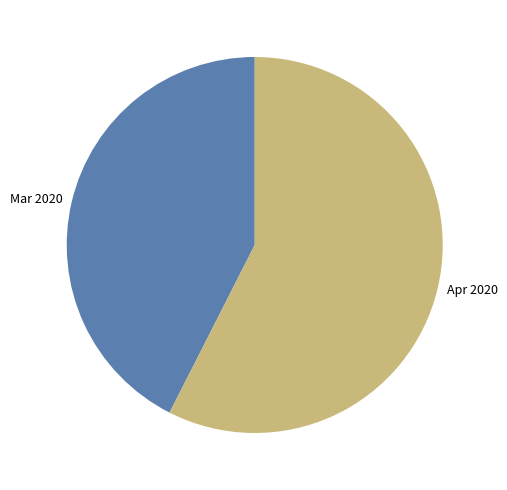

Does any single category account for the majority?

Yes